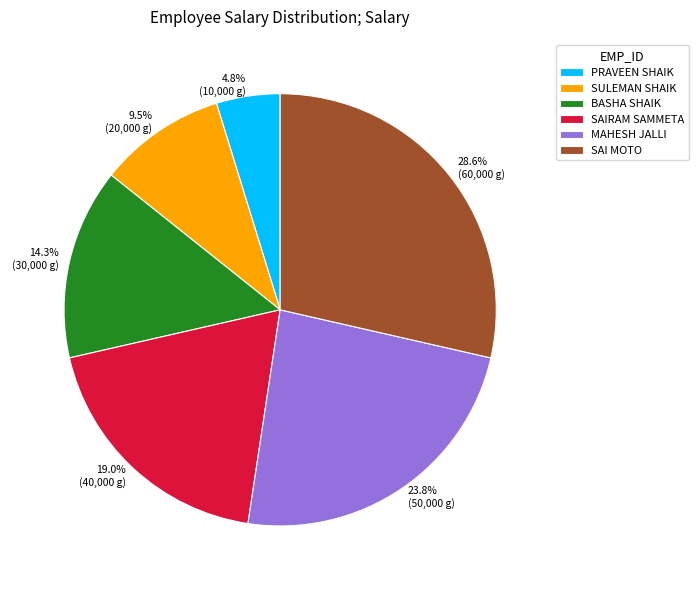

Is there a majority slice in this chart?

No